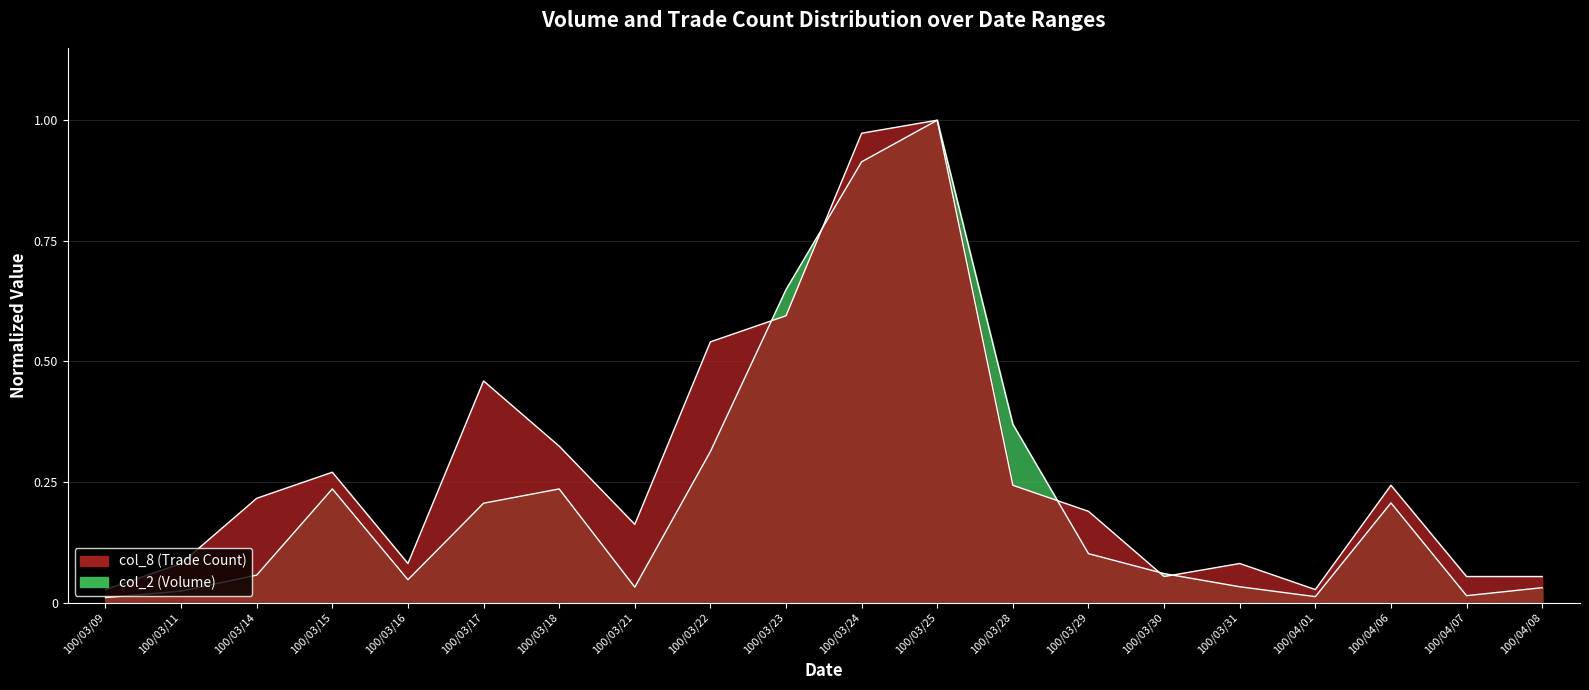

At which category does the chart reach its minimum across all series?

100/03/09